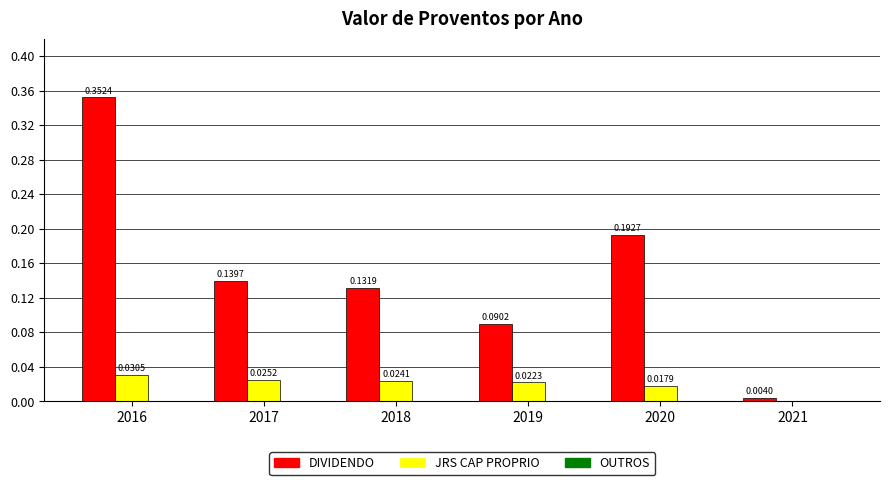

Which series has the largest total across all categories?

DIVIDENDO